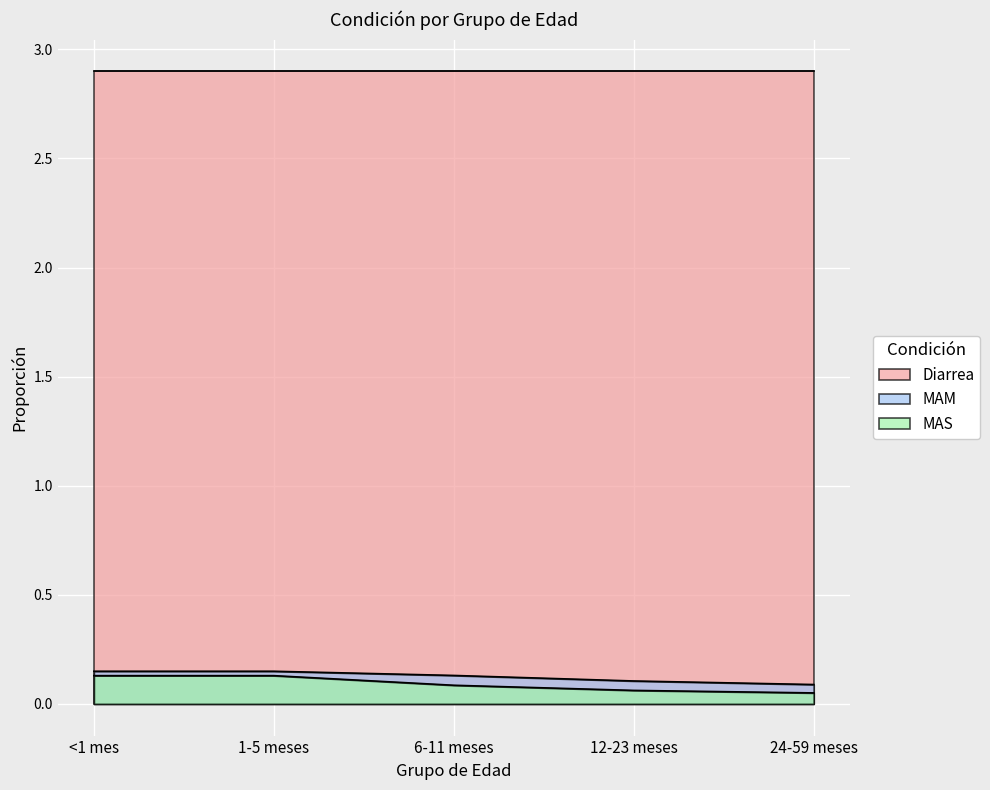

Is the value of MAM at 6-11 meses greater than the value of Diarrea at 24-59 meses?

No